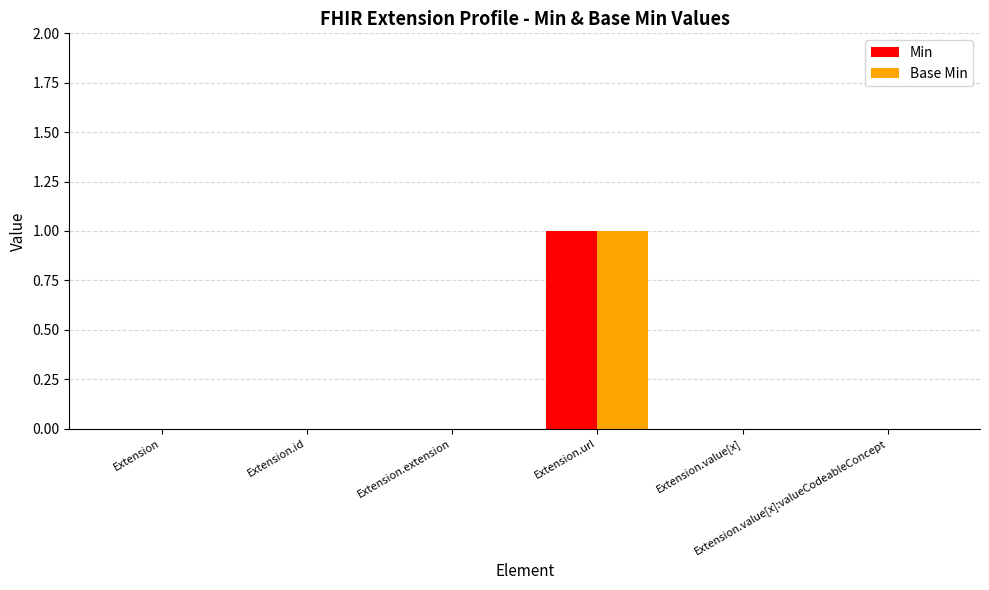

The Base Min series shows 0 at Extension.value[x]. True or false?

True